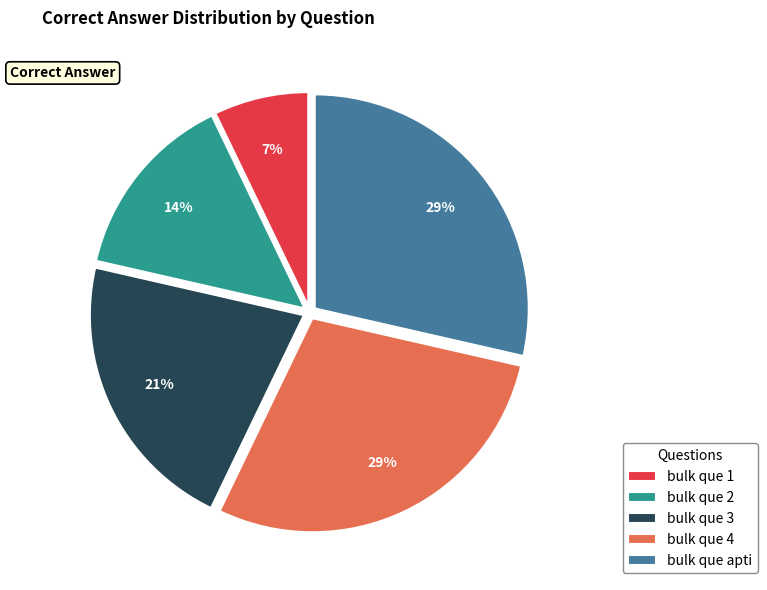

Which has a higher value, bulk que 2 or bulk que 3?

bulk que 3